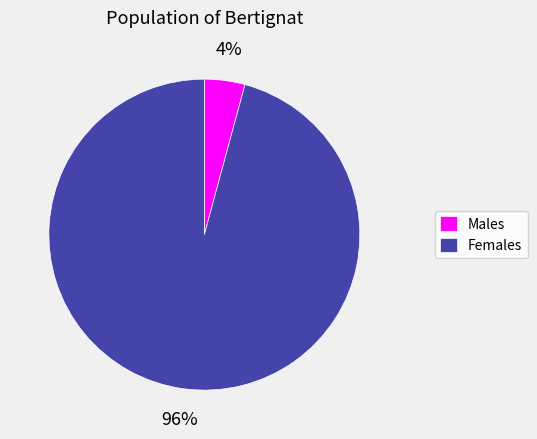

Is the sum of Females and Males greater than half?

Yes